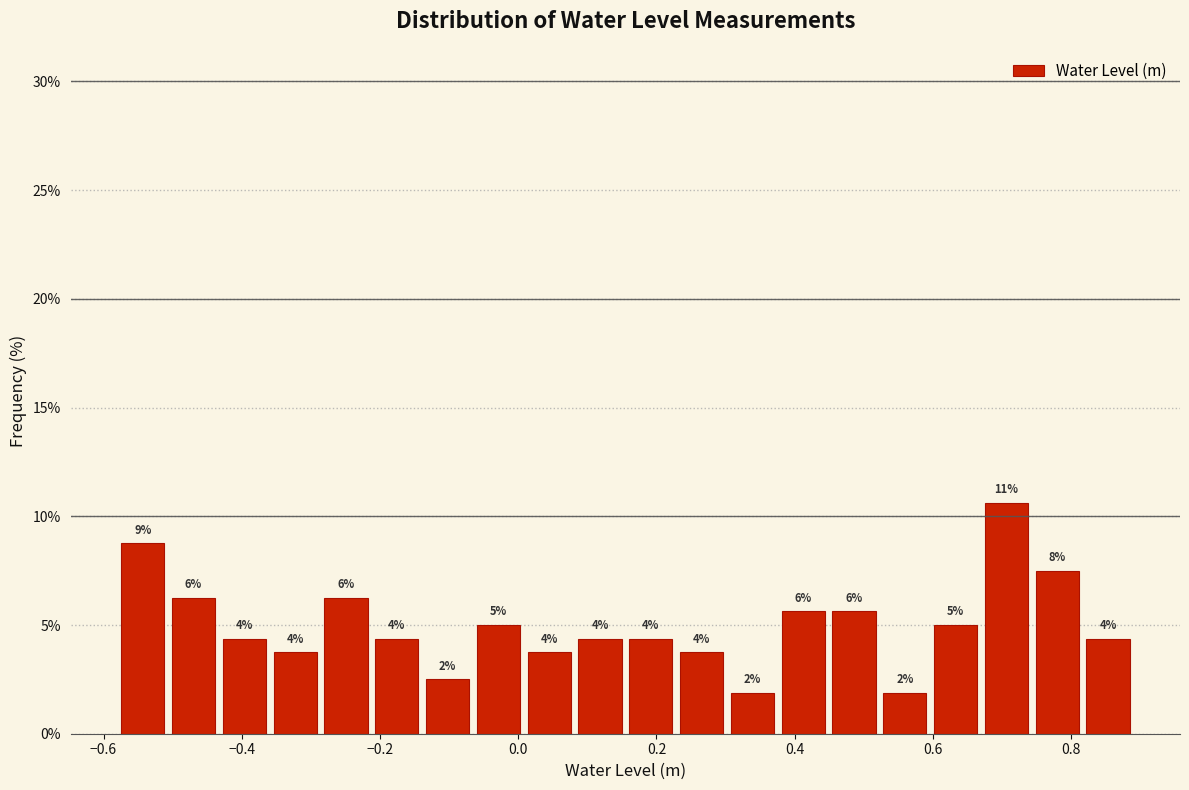

Around what value on the x-axis is the tallest bar? Give the approximate position of its centre, as read against the axis.

0.70